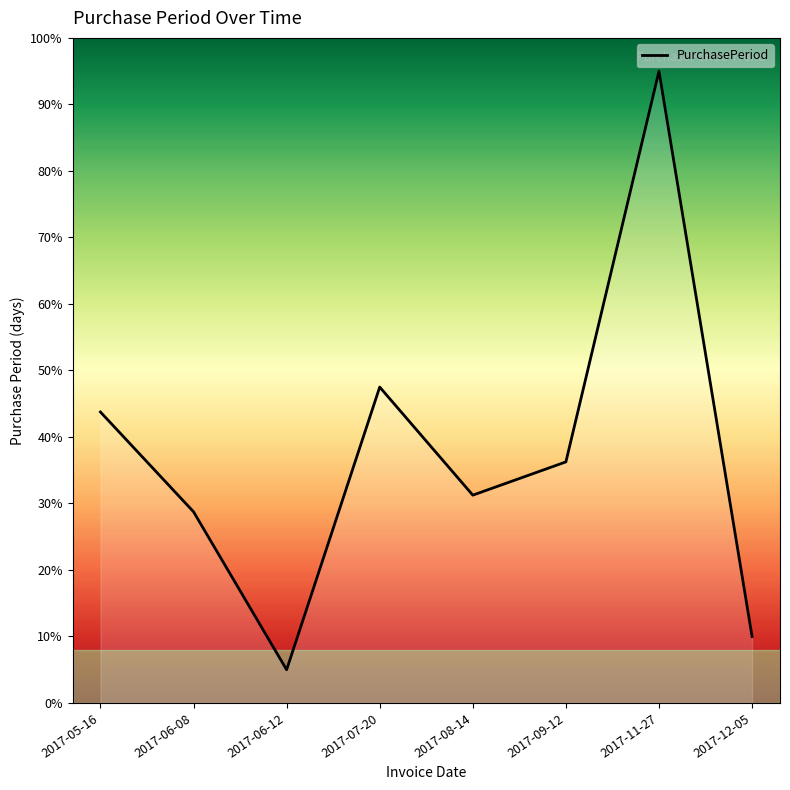

What is the change in value from 2017-05-16 to 2017-06-08?

-15.0